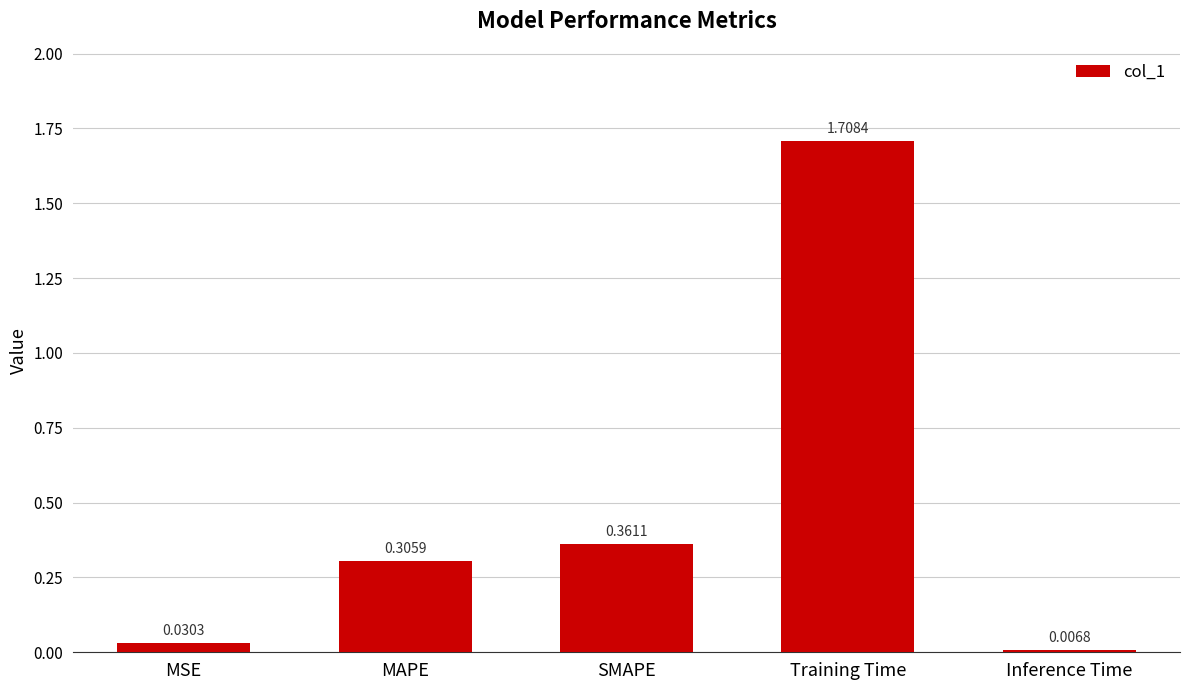

List the labels in order of value, smallest first.

Inference Time, MSE, MAPE, SMAPE, Training Time